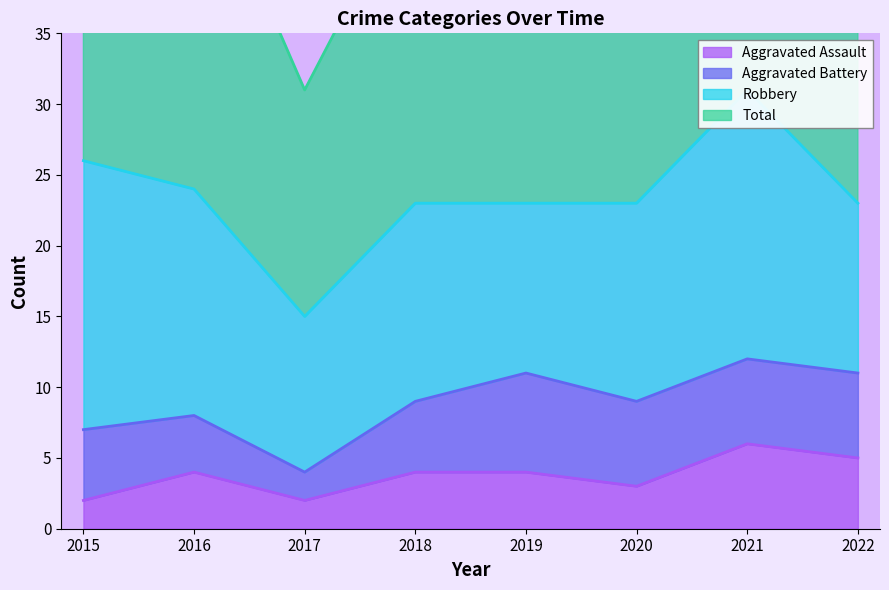

At which label does Aggravated Assault reach its peak?

2021